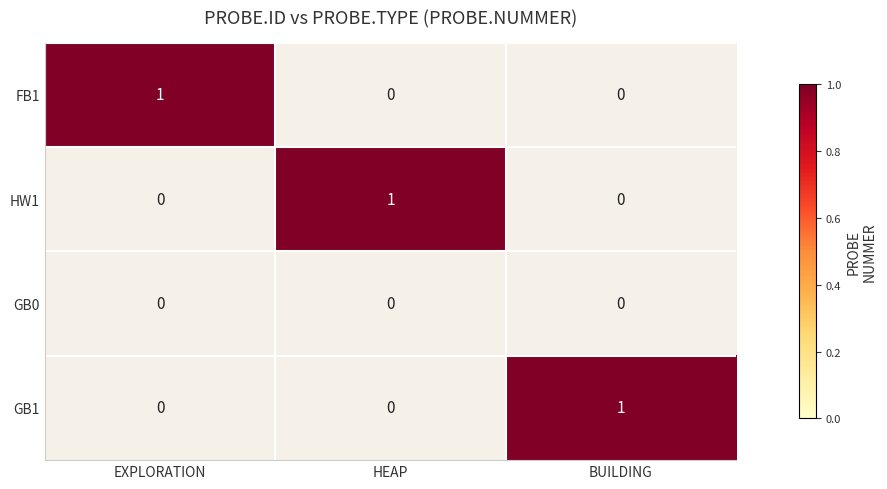

Reading right to left, extract all data points from this chart.

FB1: 0	0	1
HW1: 0	1	0
GB0: 0	0	0
GB1: 1	0	0